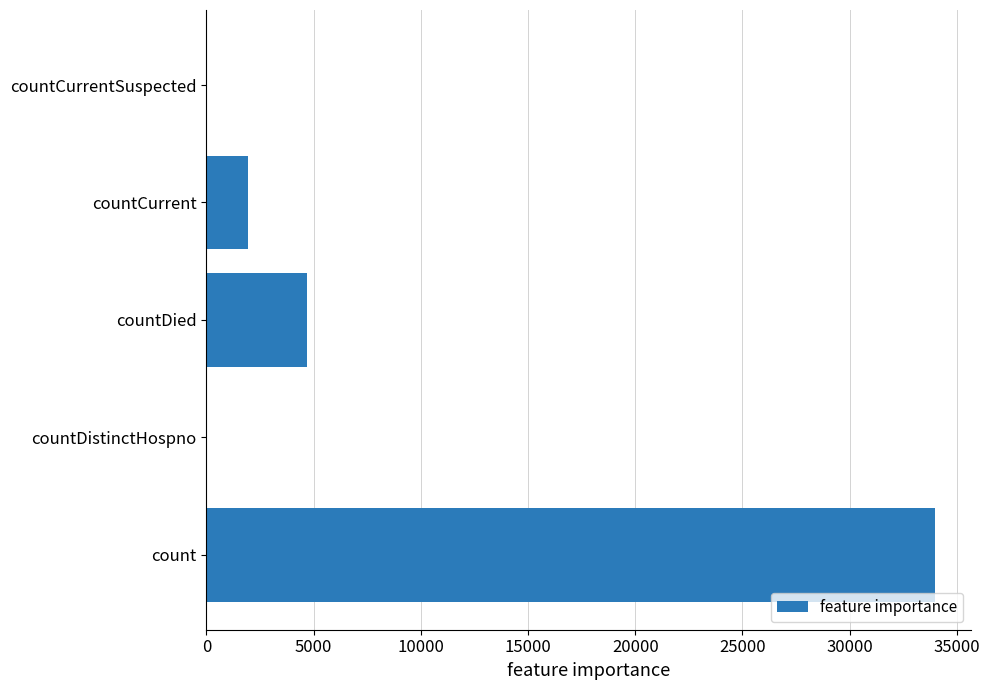

Are the bars horizontal?

Yes